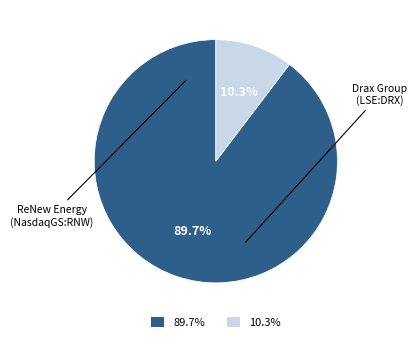

Rank the categories by value from lowest to highest.

10.3%, 89.7%